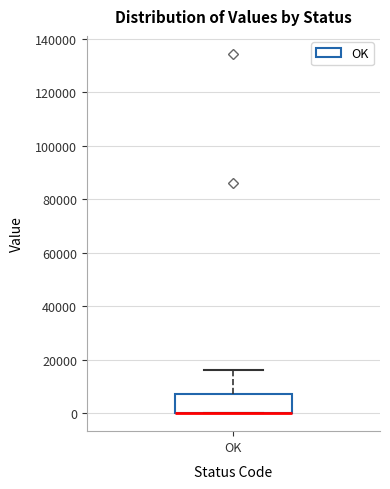

Transcribe this box plot: give where the median line is, the range the box spans, and where the two whiskers end, as read against the y-axis. The values are not printed on the chart, so give them approximately, as read against the axis.

median 0 (drawn on the box's lower edge), box 0 to 8000, whiskers 0 to 16000